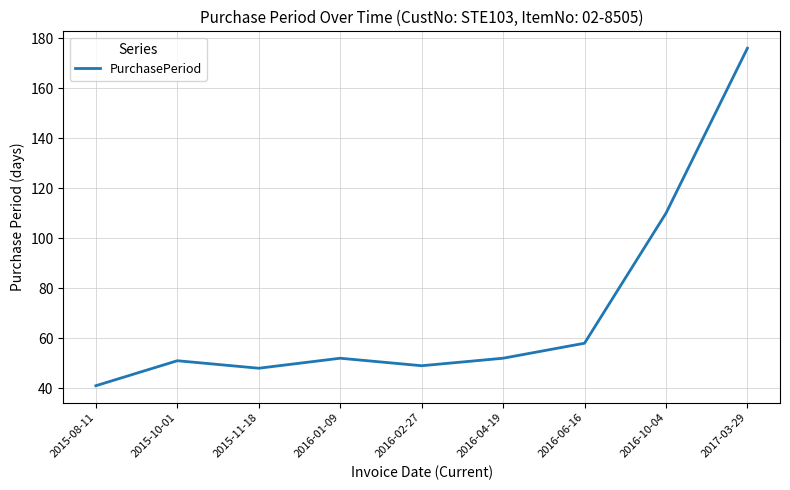

Approximately how many times larger is the value at 2016-01-09 compared to 2016-06-16?

0.9